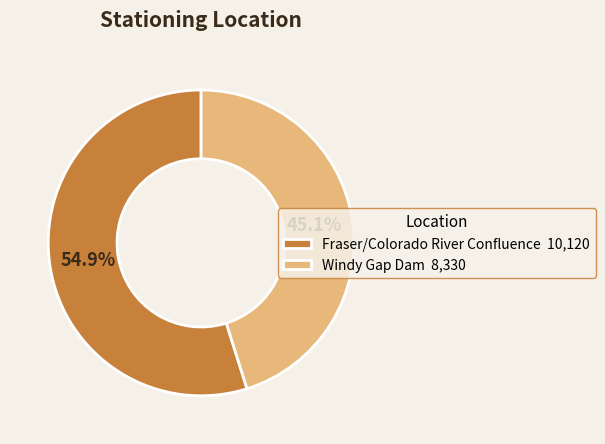

What percentage is the Fraser/Colorado River Confluence slice, to the nearest percent?

55%